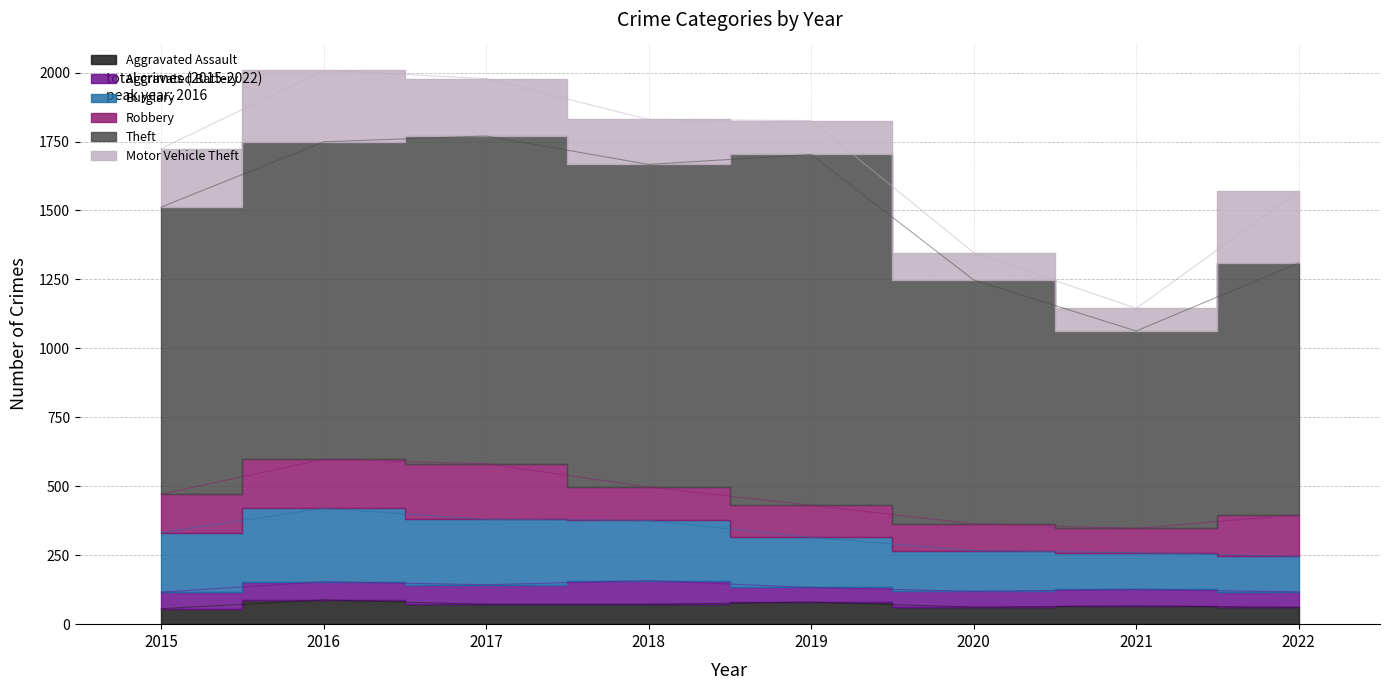

Reading left to right, extract all data points from this chart.

Aggravated Assault: 2015=56	2016=88	2017=72	2018=72	2019=80	2020=62	2021=66	2022=61
Aggravated Battery: 2015=60	2016=66	2017=71	2018=86	2019=53	2020=57	2021=60	2022=56
Burglary: 2015=216	2016=266	2017=237	2018=218	2019=182	2020=148	2021=133	2022=129
Robbery: 2015=139	2016=178	2017=202	2018=121	2019=116	2020=97	2021=88	2022=151
Theft: 2015=1041	2016=1151	2017=1188	2018=1170	2019=1272	2020=884	2021=716	2022=913
Motor Vehicle Theft: 2015=212	2016=259	2017=208	2018=163	2019=123	2020=99	2021=82	2022=260